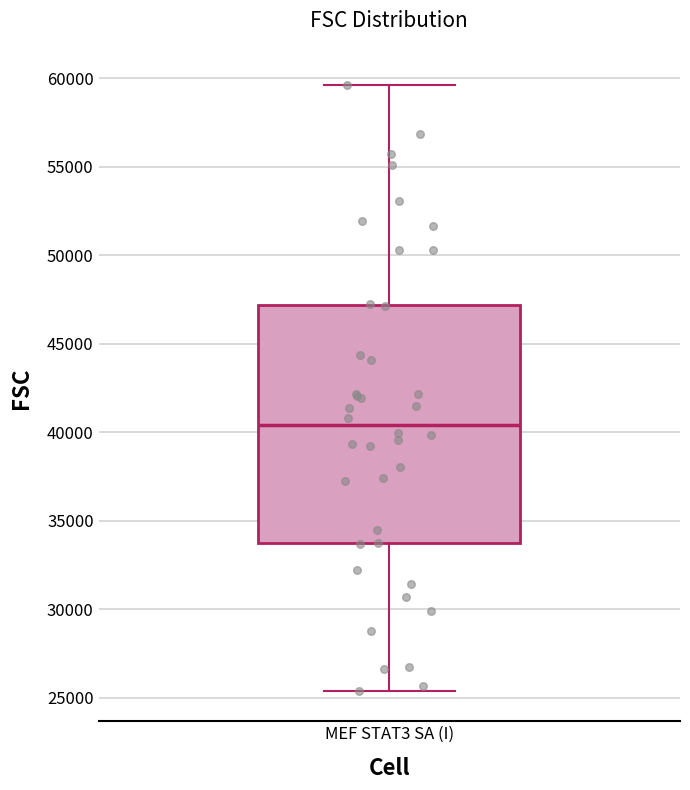

Read this box plot against the y-axis: the position of the median line, the range covered by the box, and the ends of both whiskers. The values are not printed on the chart, so give them approximately, as read against the axis.

median 40500, box 33500 to 47000, whiskers 25500 to 59500